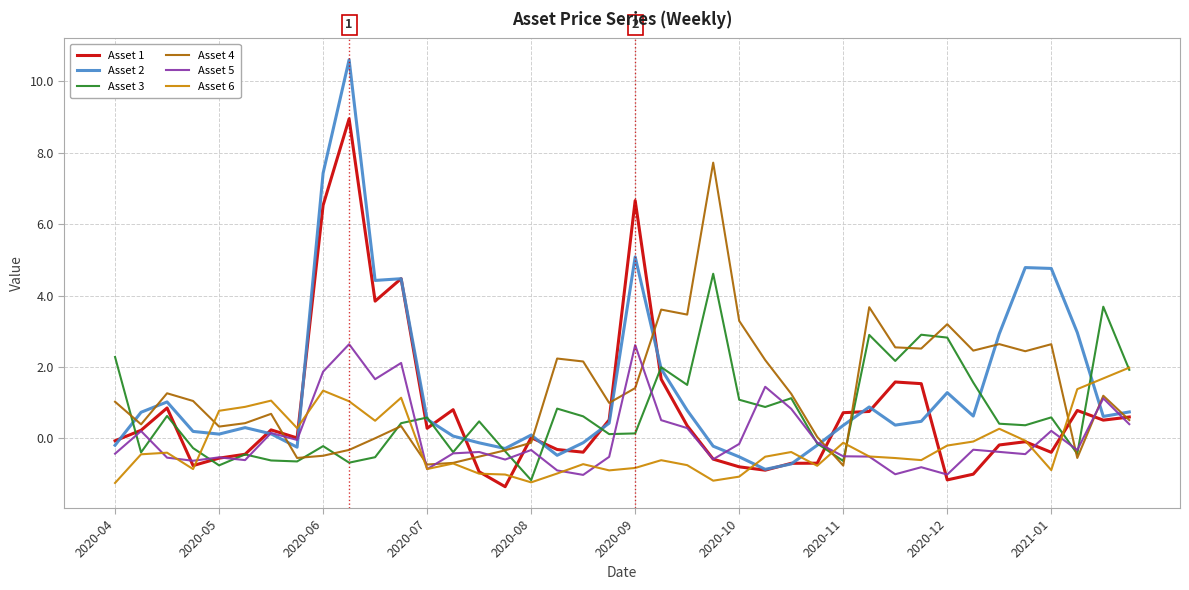

True or false: Asset 2 and Asset 3 cross at least once.

True